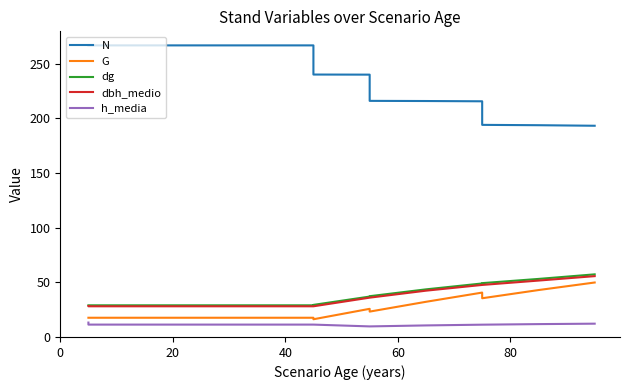

At how many categories does at least one series exceed 110?

15